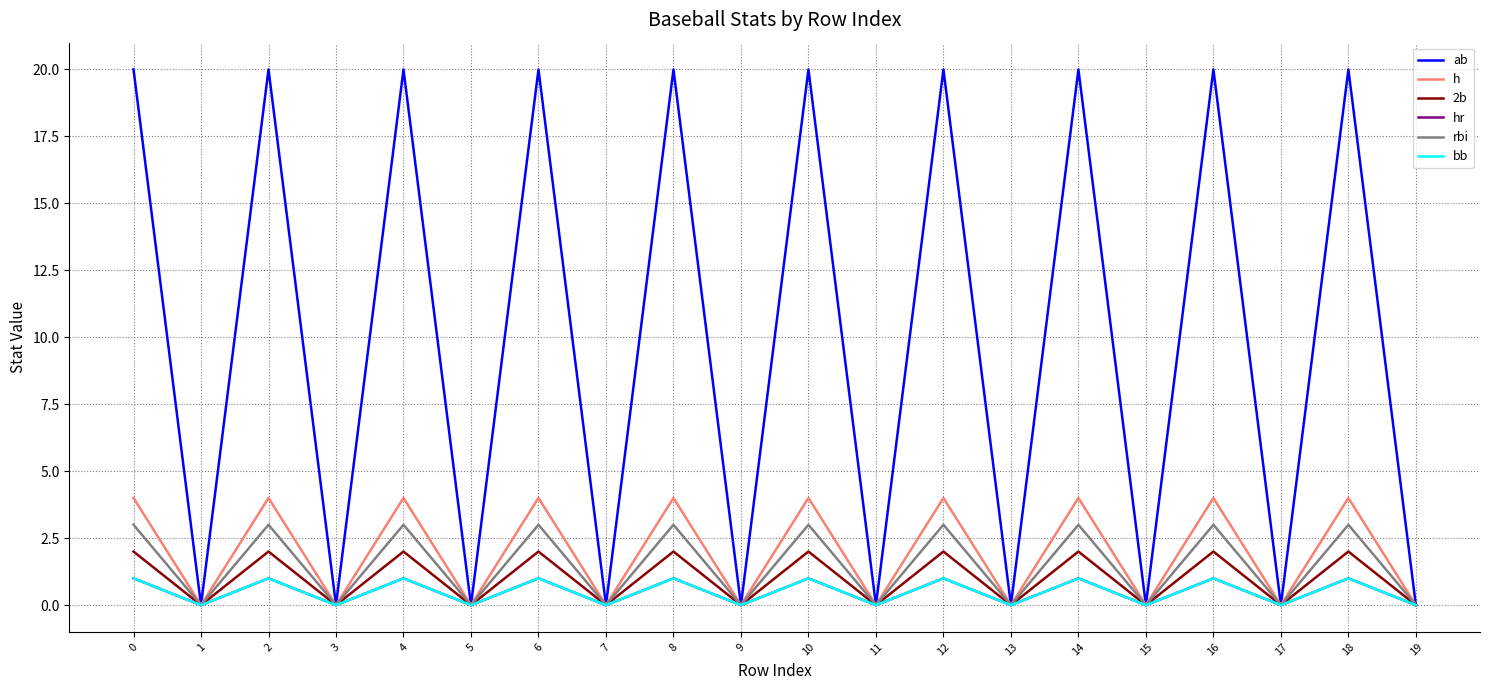

Where is the first local minimum for bb?

1